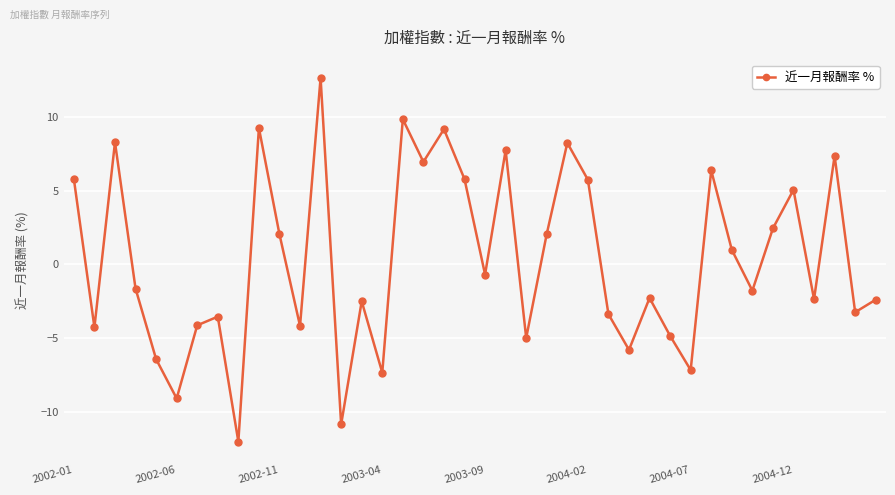

What is the value of the 28th point from the left?

-5.8